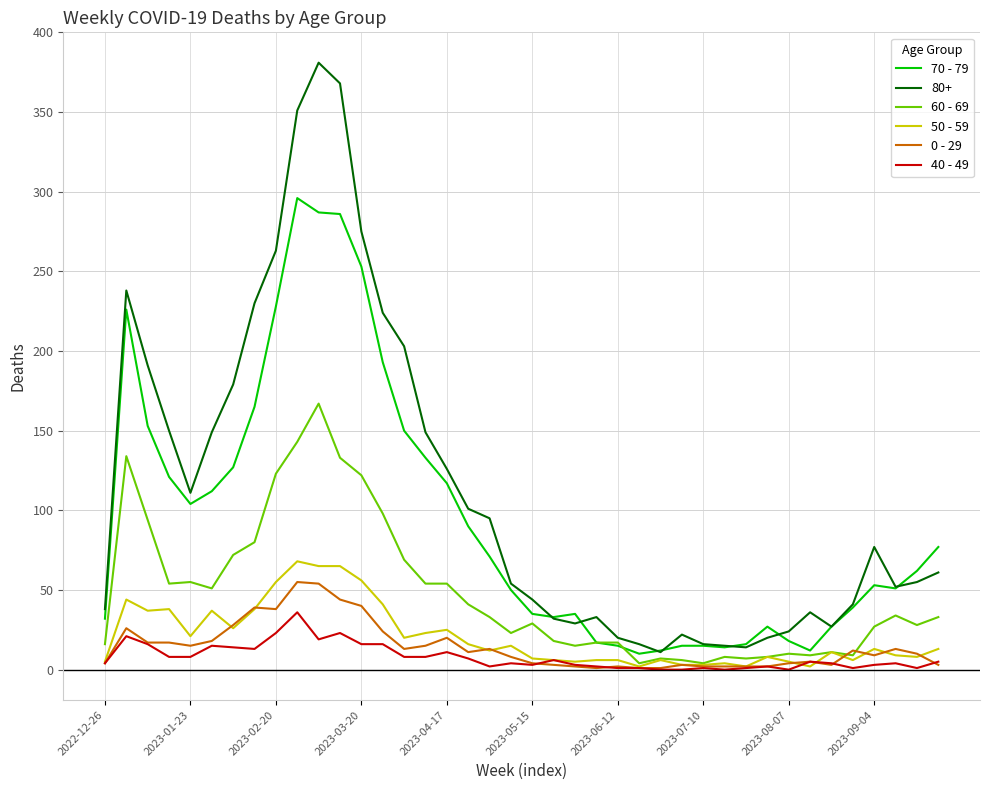

How many lines are shown in the chart?

6